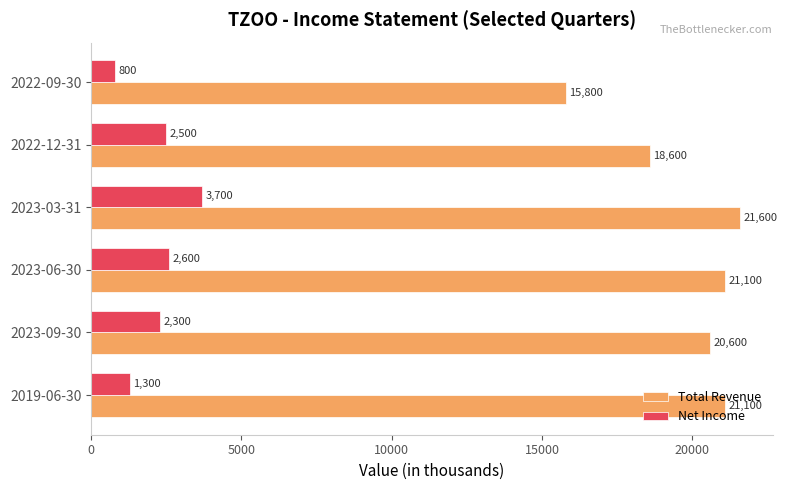

How many values in the Total Revenue series are below 21100?

3